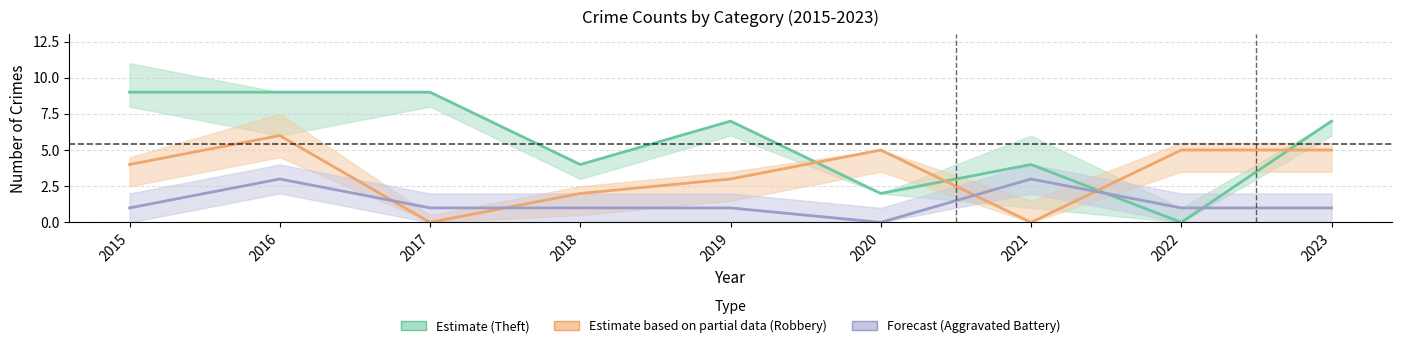

Is this an area chart (filled region under the line)?

No